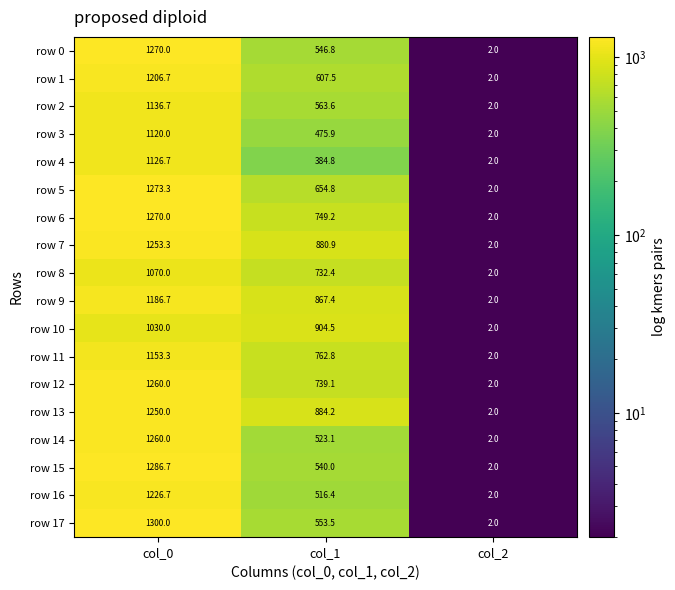

What is the approximate value of row 1 at col_2?

2.0